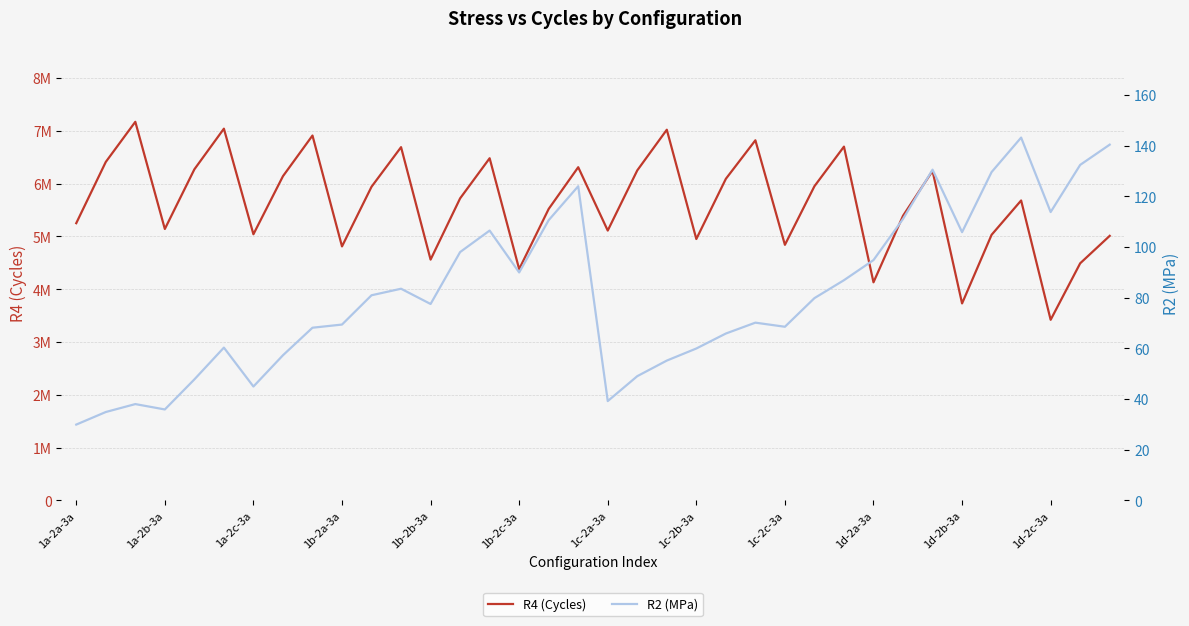

What value does the R2 (MPa) series have at 1d-2b-3a?

105.8